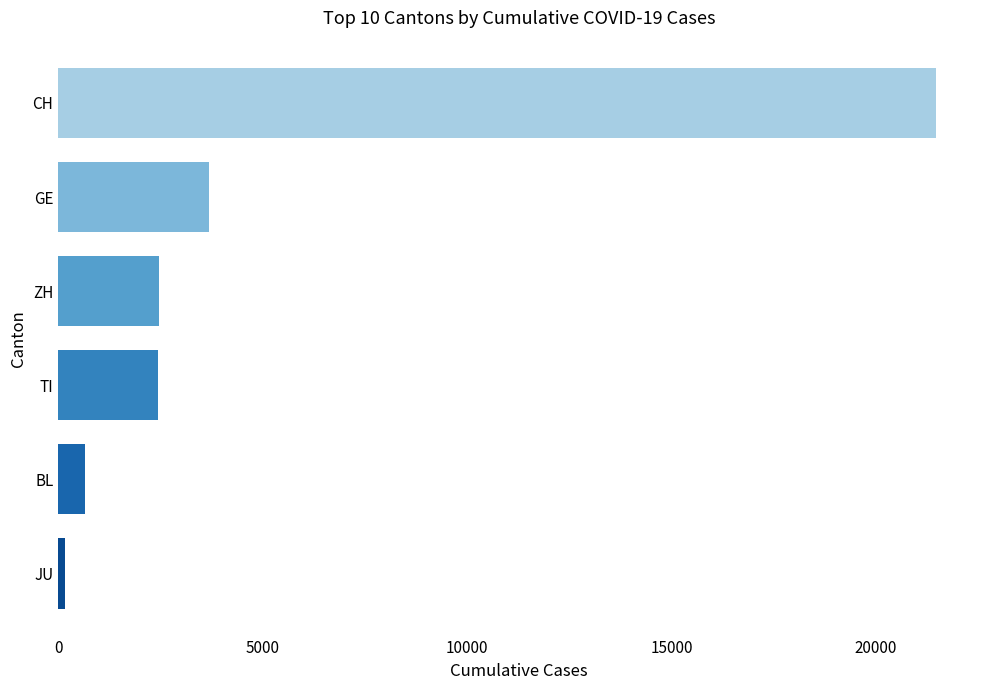

True or false: the data shows 2442 at TI.

True